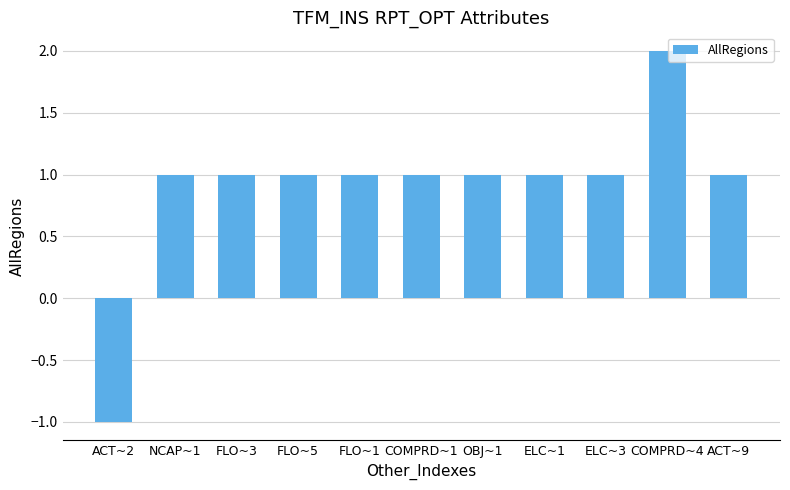

What is the label of the 1st bar from the right?

ACT~9